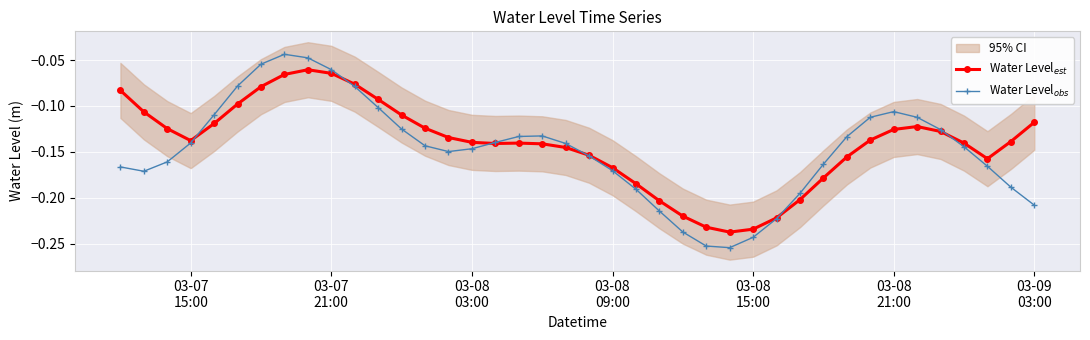

What is the minimum value for Water Level$_{est}$?

-0.2